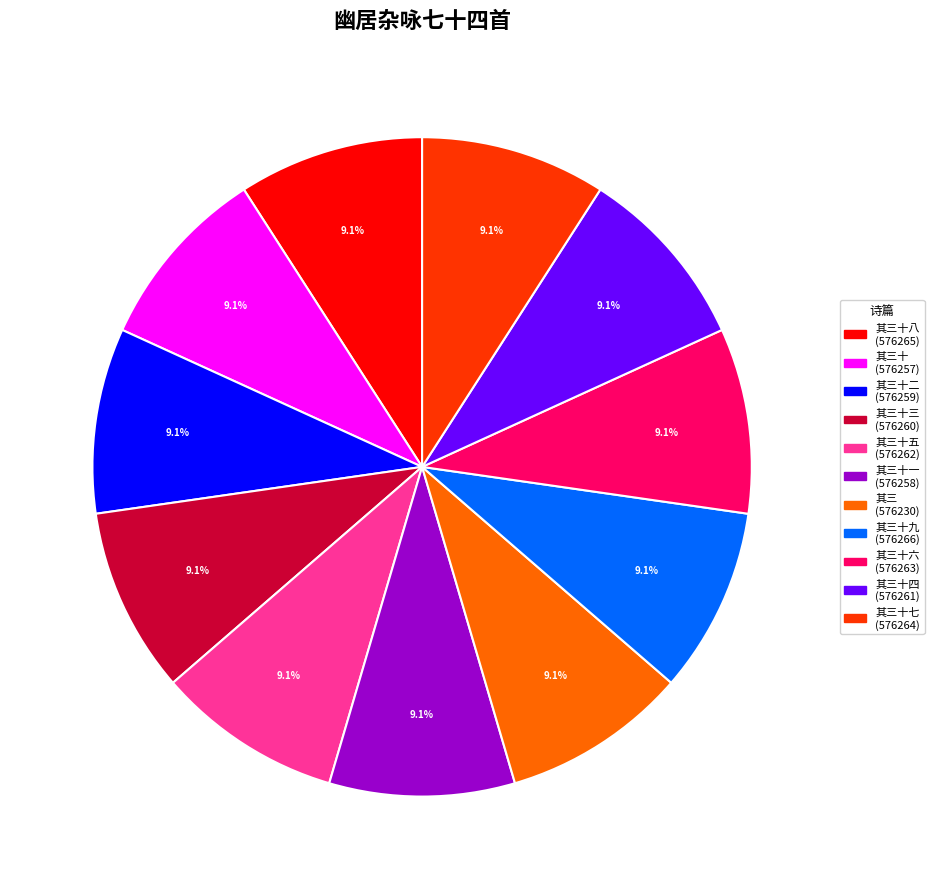

Is there a majority slice in this chart?

No